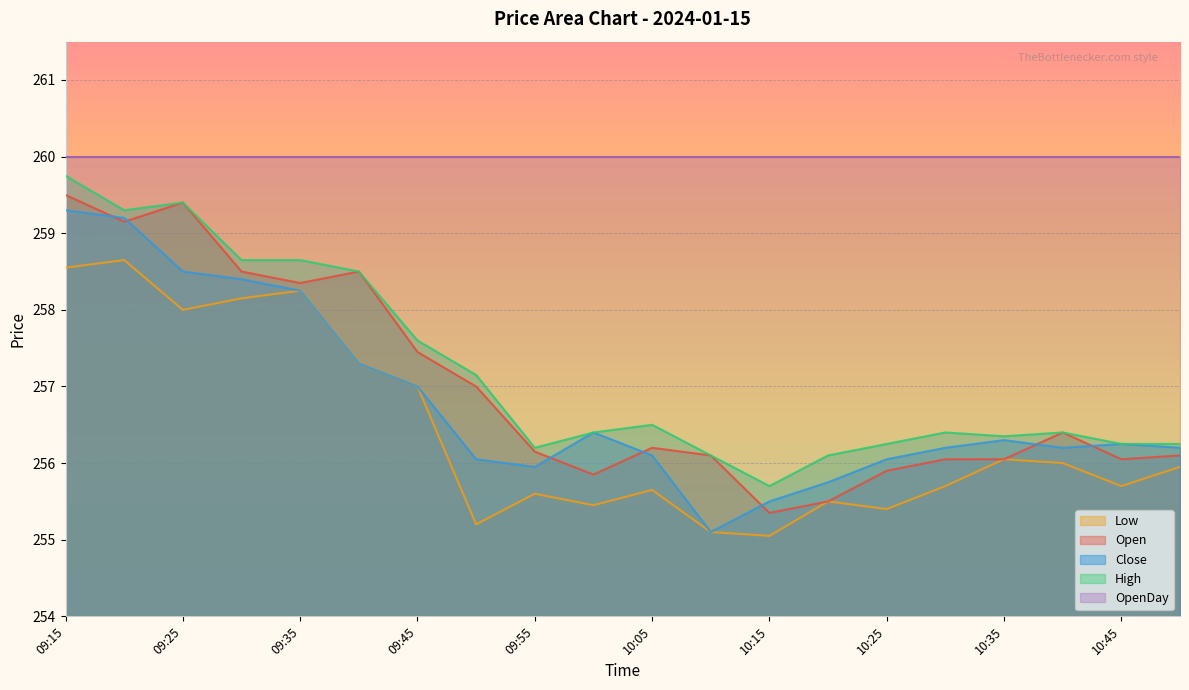

At which category does the chart reach its peak across all series?

09:15